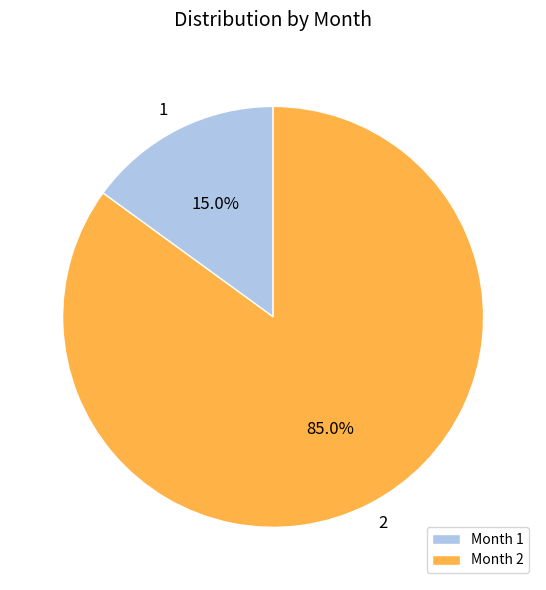

Is Month 2 the majority of the pie?

Yes